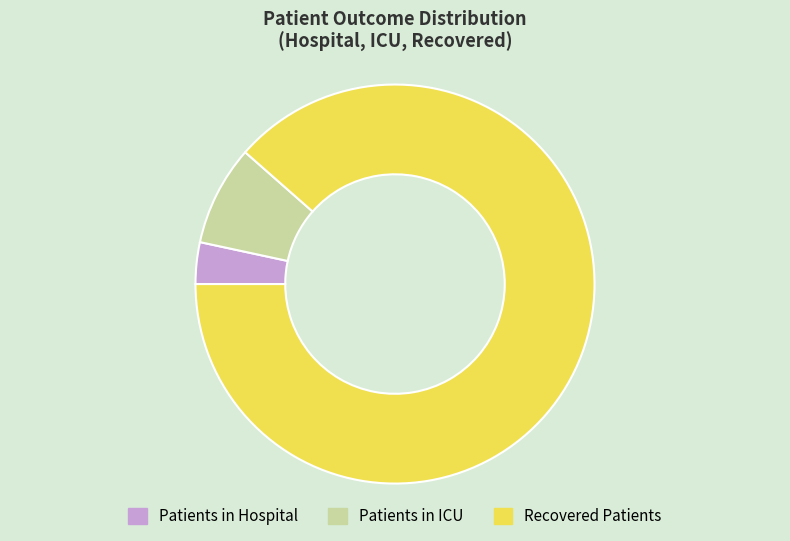

Is the sum of Patients in ICU and Recovered Patients greater than half?

Yes